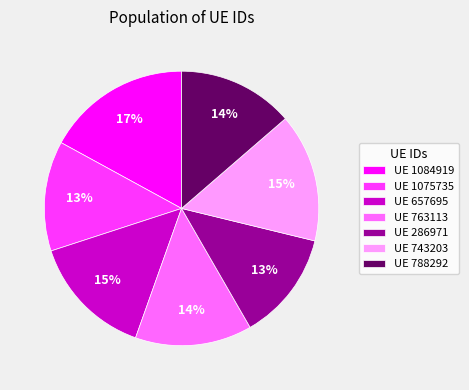

The UE 286971 slice represents 2% of the pie. True or false?

False